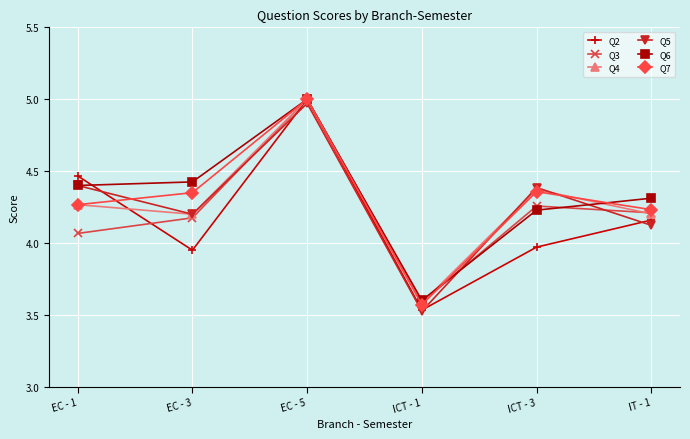

At which category does Q2 reach its first local valley?

EC - 3